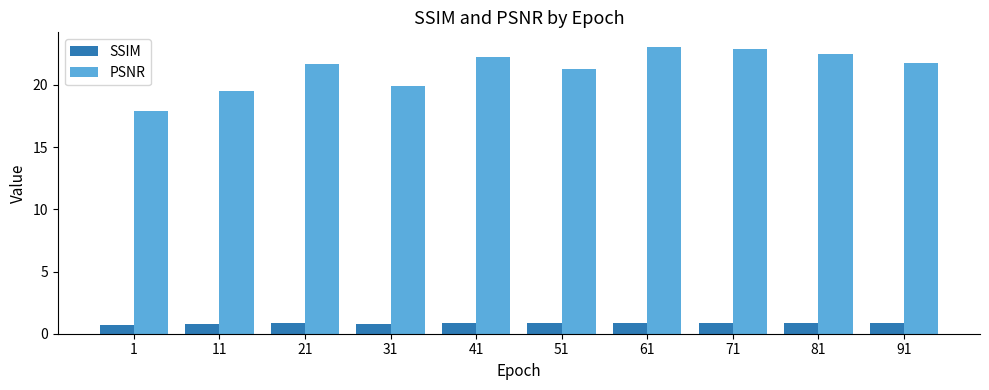

At how many categories does at least one series exceed 6?

10